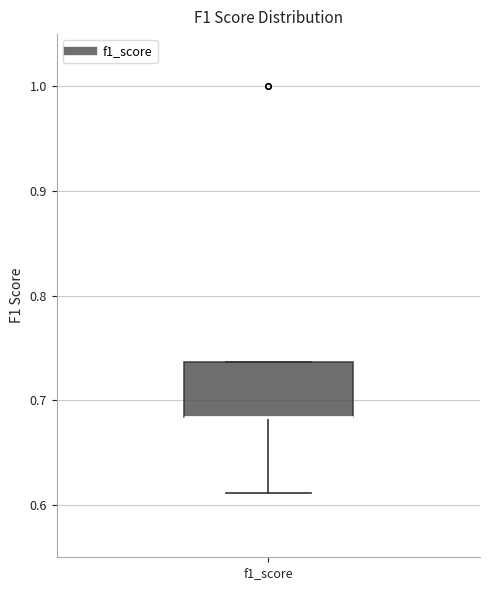

Read this box plot against the y-axis: the position of the median line, the range covered by the box, and the ends of both whiskers. The values are not printed on the chart, so give them approximately, as read against the axis.

median 0.68 (drawn on the box's lower edge), box 0.68 to 0.74, whiskers 0.61 to 0.74